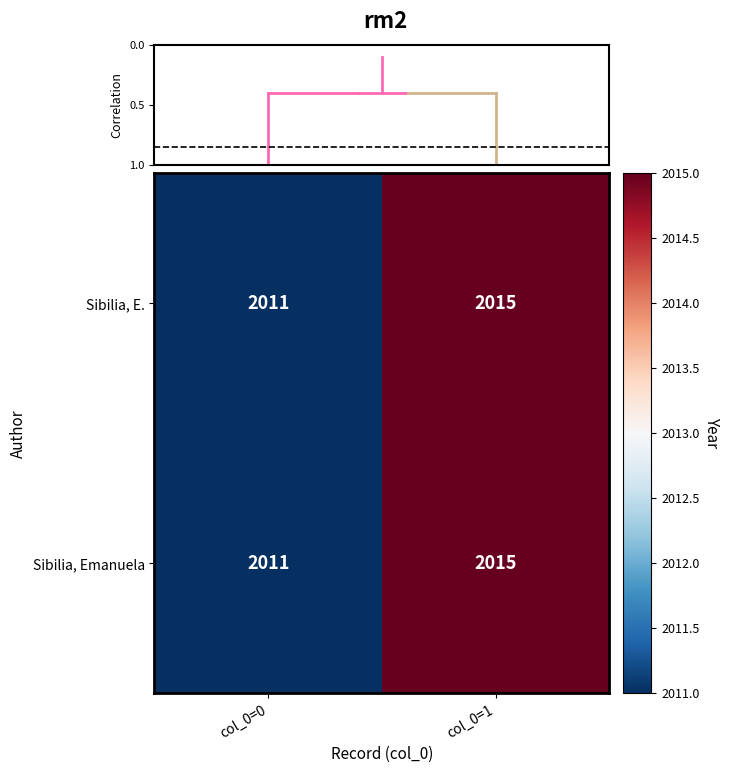

What is the difference between the maximum and minimum values in the Sibilia, Emanuela series?

4